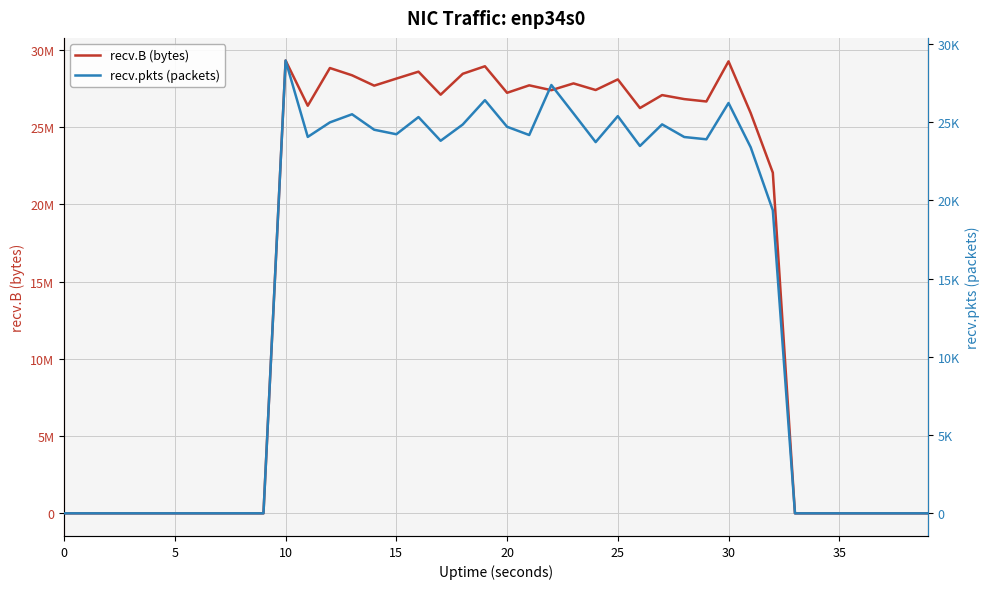

Rank the series by their average value, from highest to lowest.

recv.B (bytes), recv.pkts (packets)